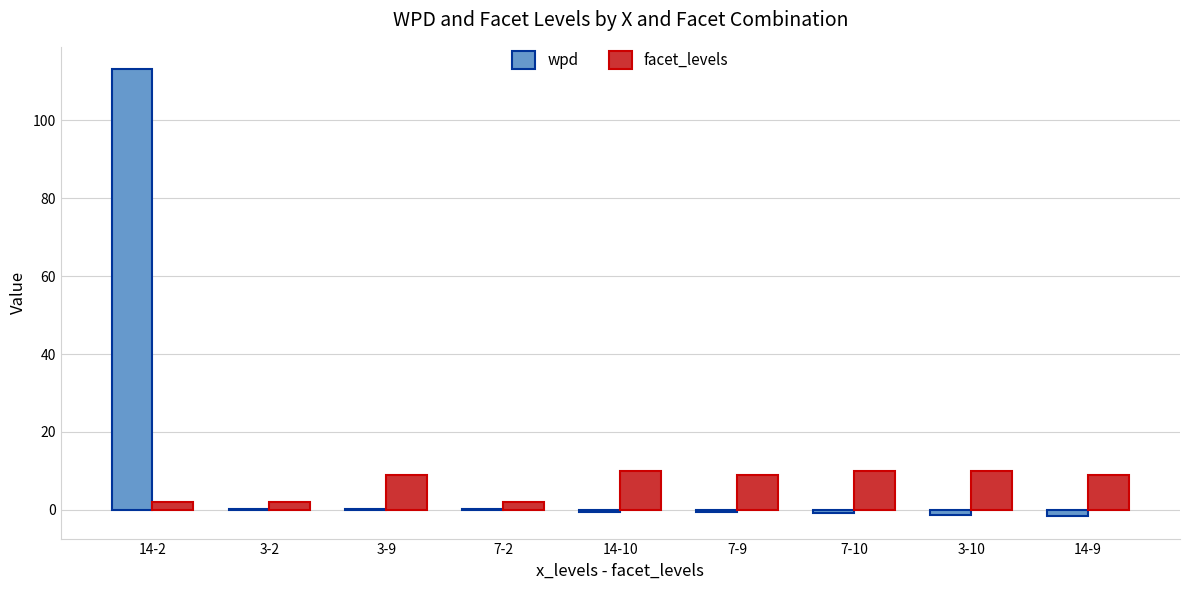

Read the wpd value at 3-2.

0.3